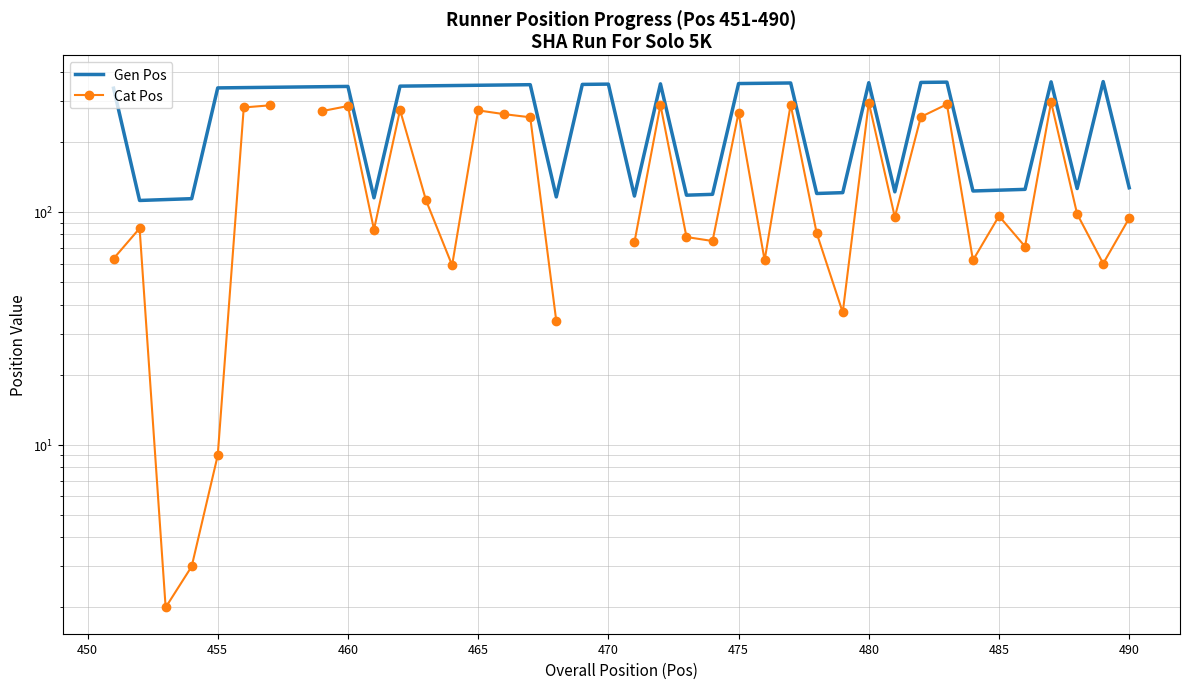

True or false: Gen Pos and Cat Pos intersect in this chart.

False